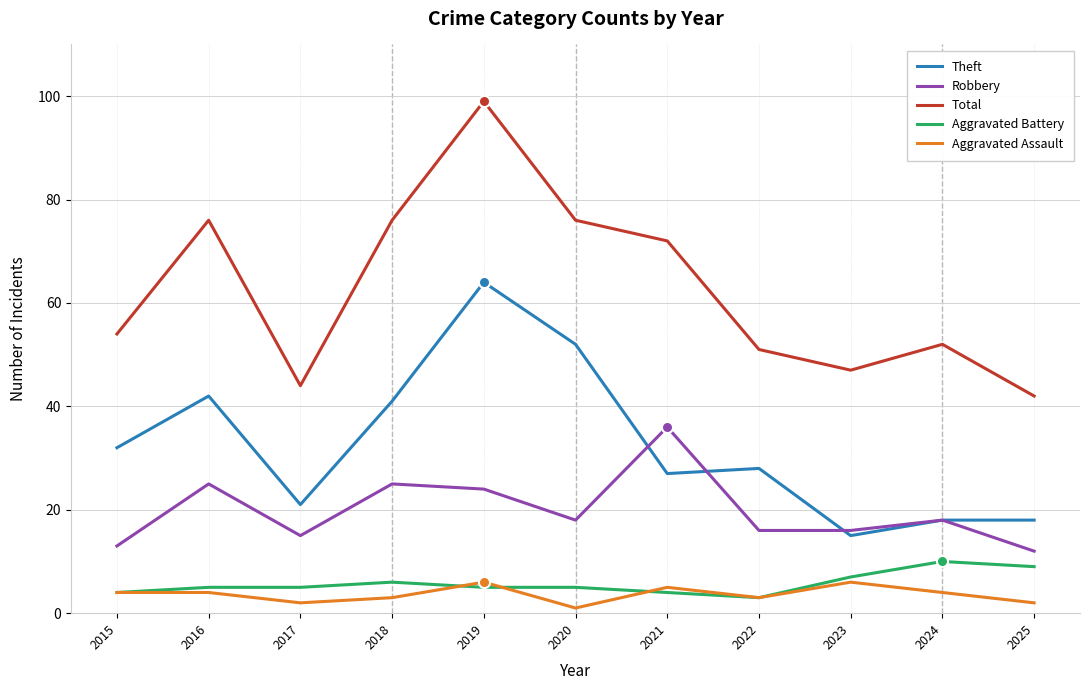

True or false: Aggravated Assault has a value of 6 at 2019.

True